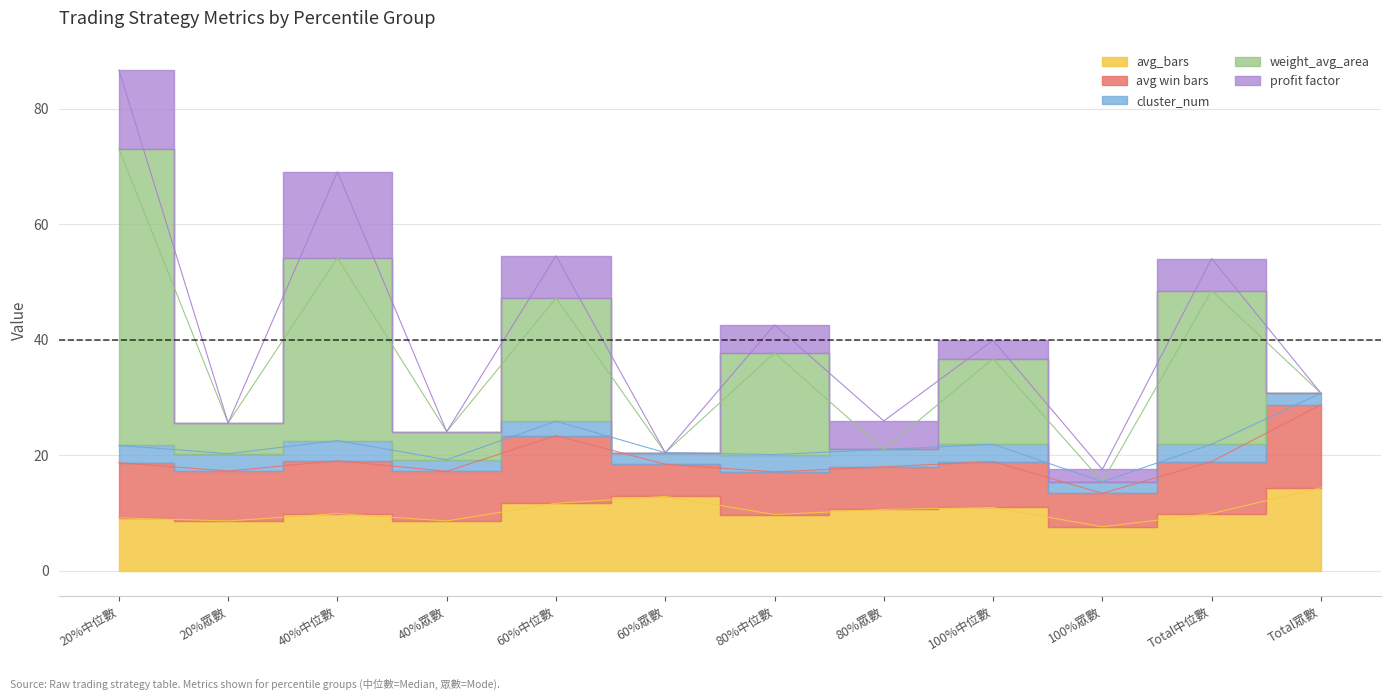

Between 40%眾數 and Total眾數, which series saw the biggest shift?

avg win bars